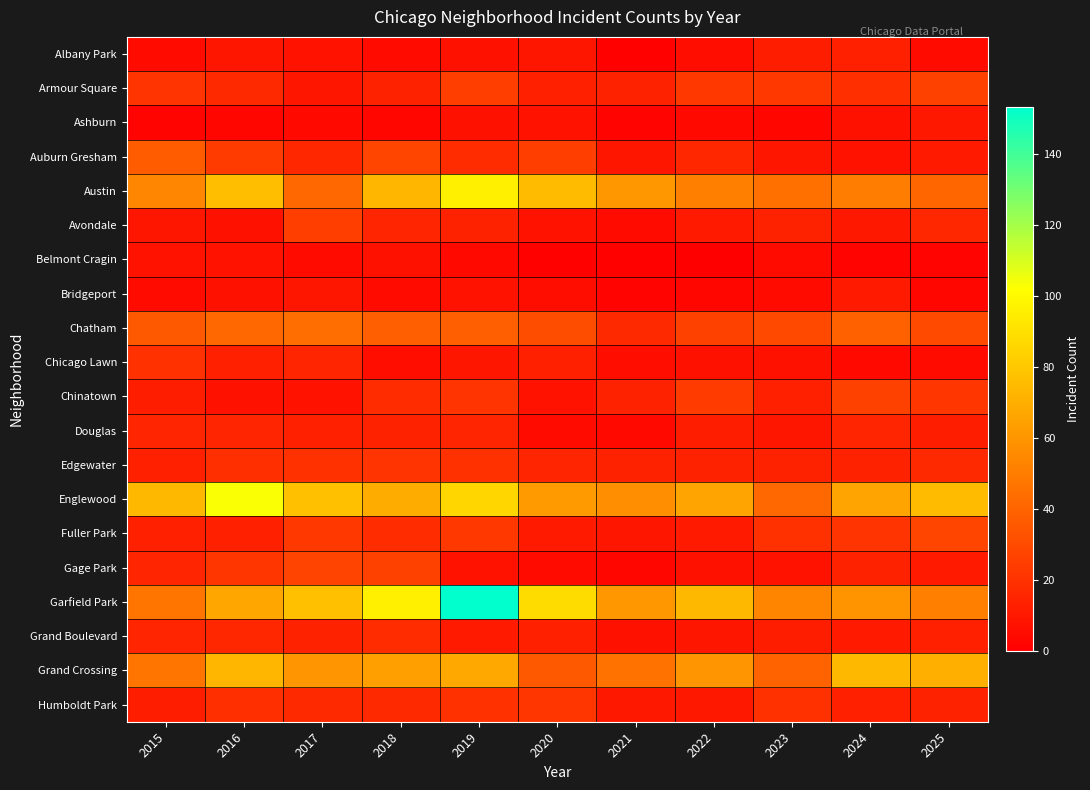

At how many categories does at least one series exceed 17?

11